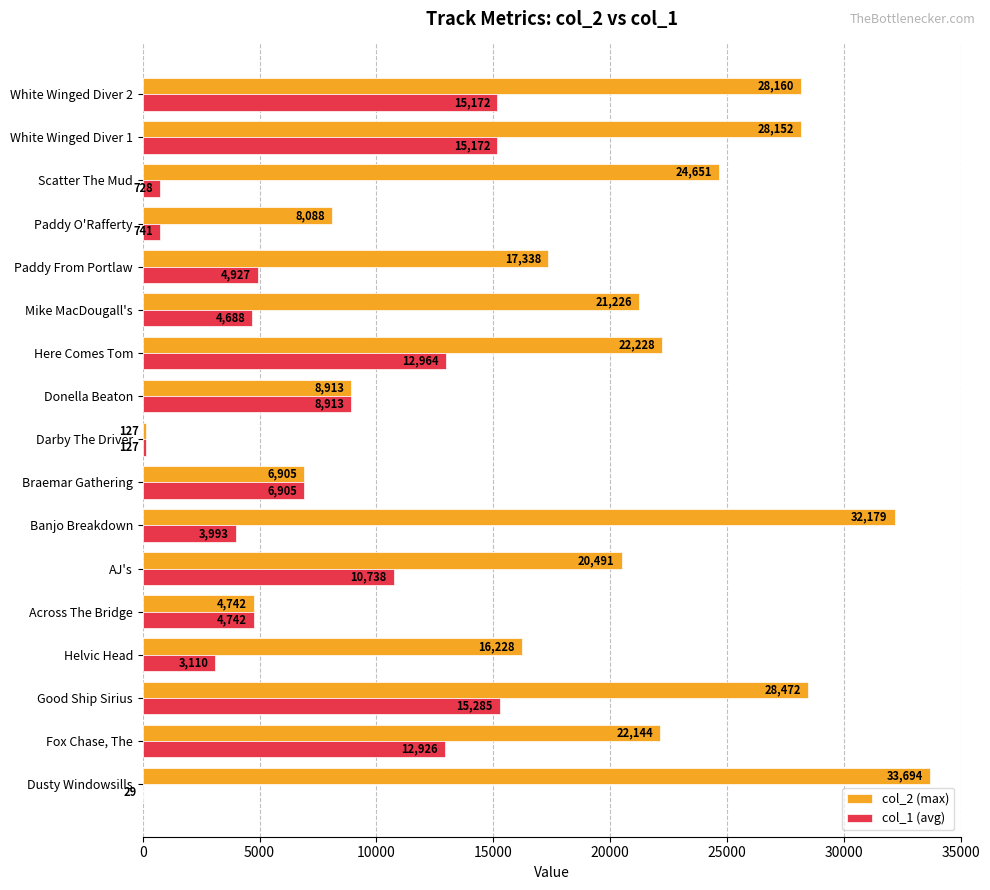

Count the number of data series in this chart.

2